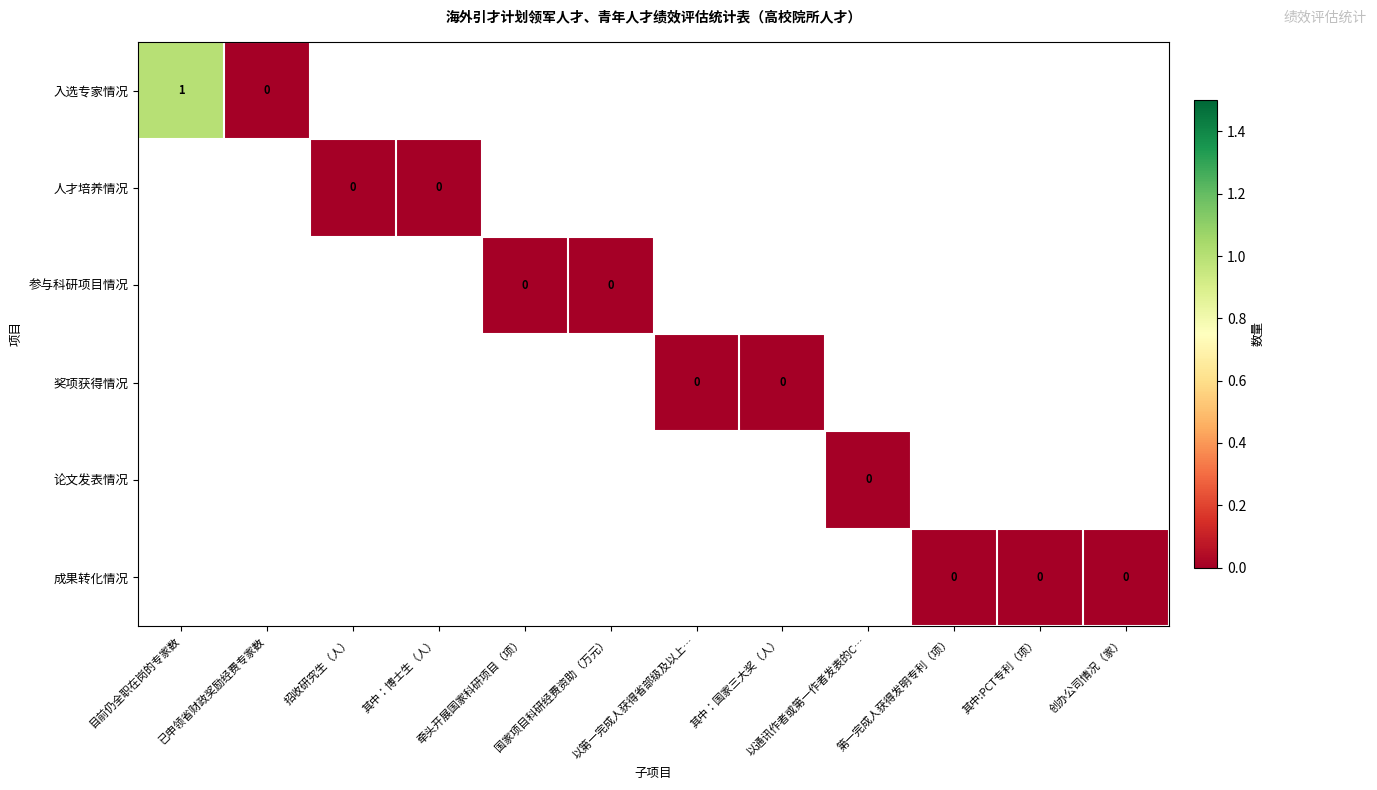

List the series in order of their peak value, lowest first.

入选专家情况, 人才培养情况, 参与科研项目情况, 奖项获得情况, 论文发表情况, 成果转化情况